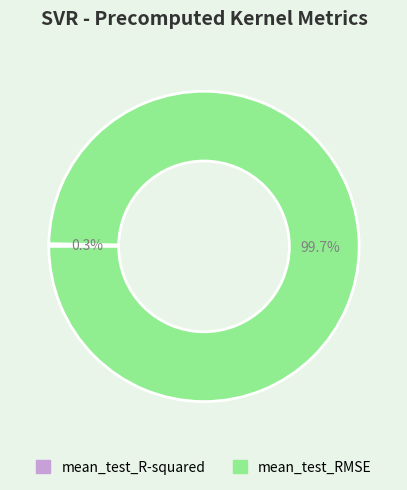

To the nearest percent, what is the average slice percentage?

50%